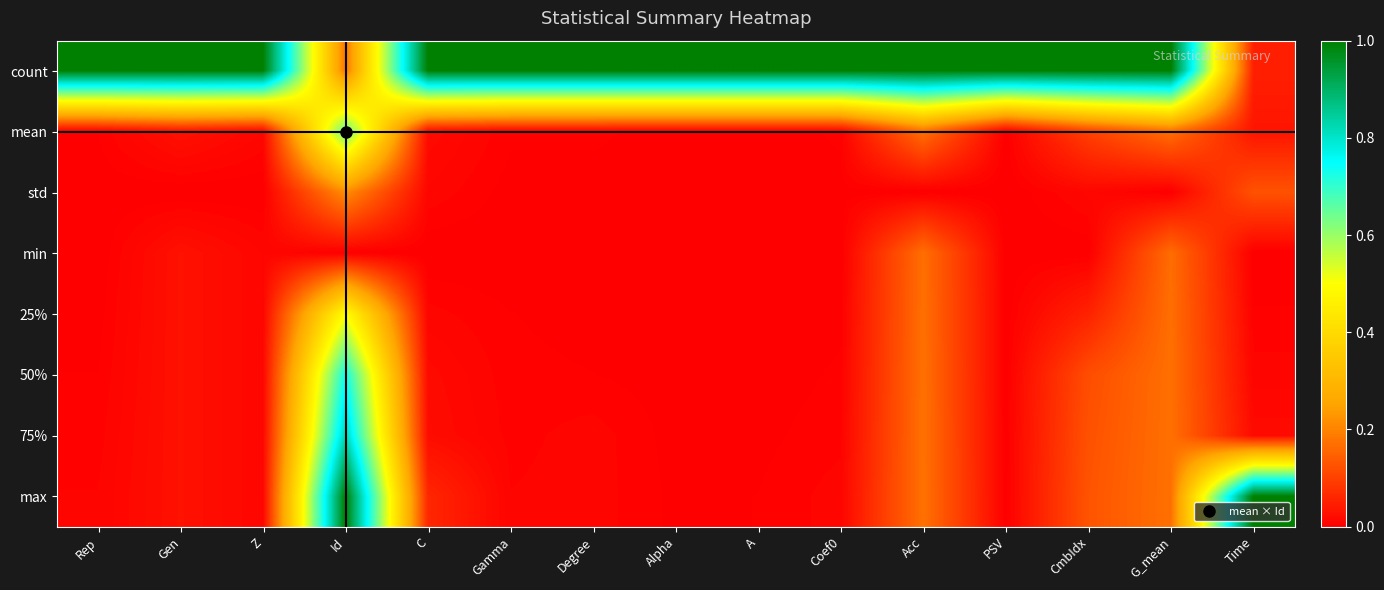

Reading left to right, transcribe all the data shown in this chart.

count: Rep=1.0	Gen=1.0	Z=1.0	Id=0.2	C=1.0	Gamma=1.0	Degree=1.0	Alpha=1.0	A=1.0	Coef0=1.0	Acc=1.0	PSV=1.0	CmbIdx=1.0	G_mean=1.0	Time=0.0
mean: Rep=0.0	Gen=0.0	Z=0.0	Id=0.7	C=0.0	Gamma=0.0	Degree=0.0	Alpha=0.0	A=0.0	Coef0=0.0	Acc=0.2	PSV=0.0	CmbIdx=0.1	G_mean=0.2	Time=0.0
std: Rep=0.0	Gen=0.0	Z=0.0	Id=0.2	C=0.0	Gamma=0.0	Degree=0.0	Alpha=0.0	A=0.0	Coef0=0.0	Acc=0.0	PSV=0.0	CmbIdx=0.0	G_mean=0.0	Time=0.1
min: Rep=0.0	Gen=0.0	Z=0.0	Id=0.0	C=0.0	Gamma=0.0	Degree=0.0	Alpha=0.0	A=0.0	Coef0=0.0	Acc=0.2	PSV=0.0	CmbIdx=0.0	G_mean=0.2	Time=0.0
25%: Rep=0.0	Gen=0.0	Z=0.0	Id=0.5	C=0.0	Gamma=0.0	Degree=0.0	Alpha=0.0	A=0.0	Coef0=0.0	Acc=0.2	PSV=0.0	CmbIdx=0.1	G_mean=0.2	Time=0.0
50%: Rep=0.0	Gen=0.0	Z=0.0	Id=0.7	C=0.0	Gamma=0.0	Degree=0.0	Alpha=0.0	A=0.0	Coef0=0.0	Acc=0.2	PSV=0.0	CmbIdx=0.1	G_mean=0.2	Time=0.0
75%: Rep=0.0	Gen=0.0	Z=0.0	Id=0.8	C=0.0	Gamma=0.0	Degree=0.0	Alpha=0.0	A=0.0	Coef0=0.0	Acc=0.2	PSV=0.0	CmbIdx=0.1	G_mean=0.2	Time=0.0
max: Rep=0.0	Gen=0.0	Z=0.0	Id=1.0	C=0.1	Gamma=0.0	Degree=0.0	Alpha=0.0	A=0.0	Coef0=0.0	Acc=0.2	PSV=0.0	CmbIdx=0.1	G_mean=0.2	Time=1.0